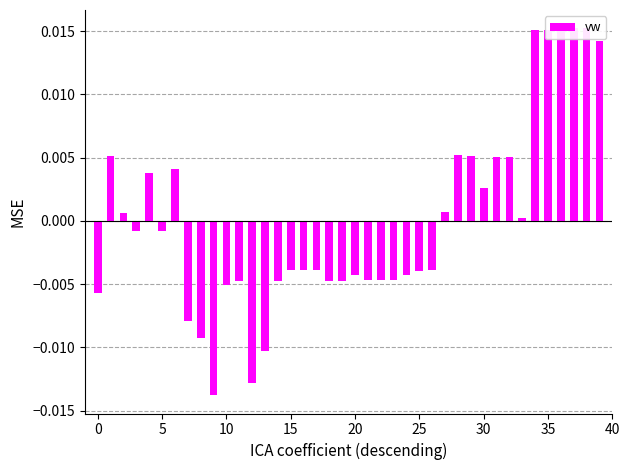

Where is the data nearest to the value 0?

33